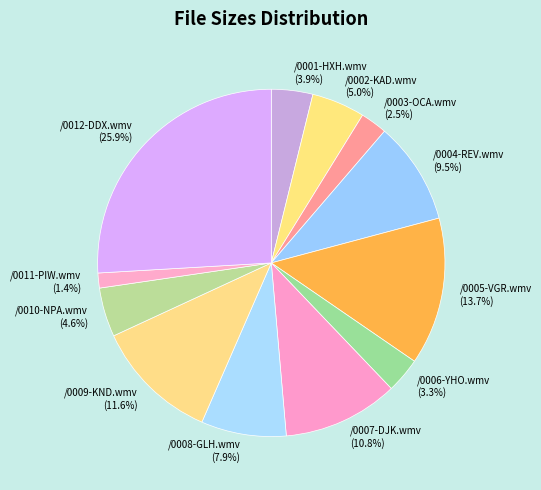

Does /0012-DDX.wmv account for over 50% of the chart?

No